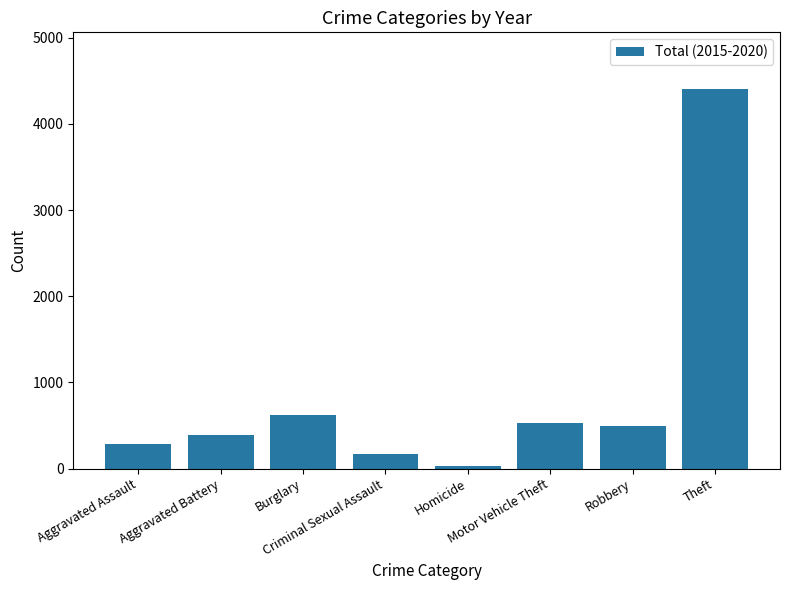

At which label is the value closest to 2214?

Burglary